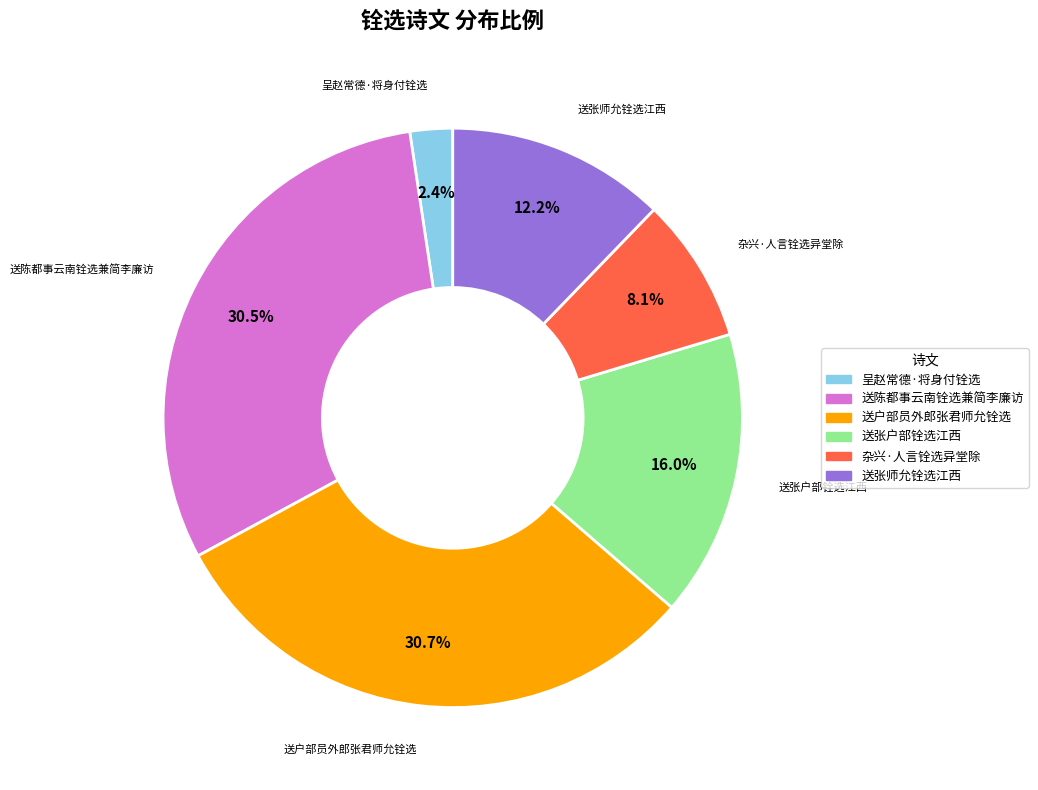

To the nearest percent, what is the difference between the largest and smallest slice percentages?

28%